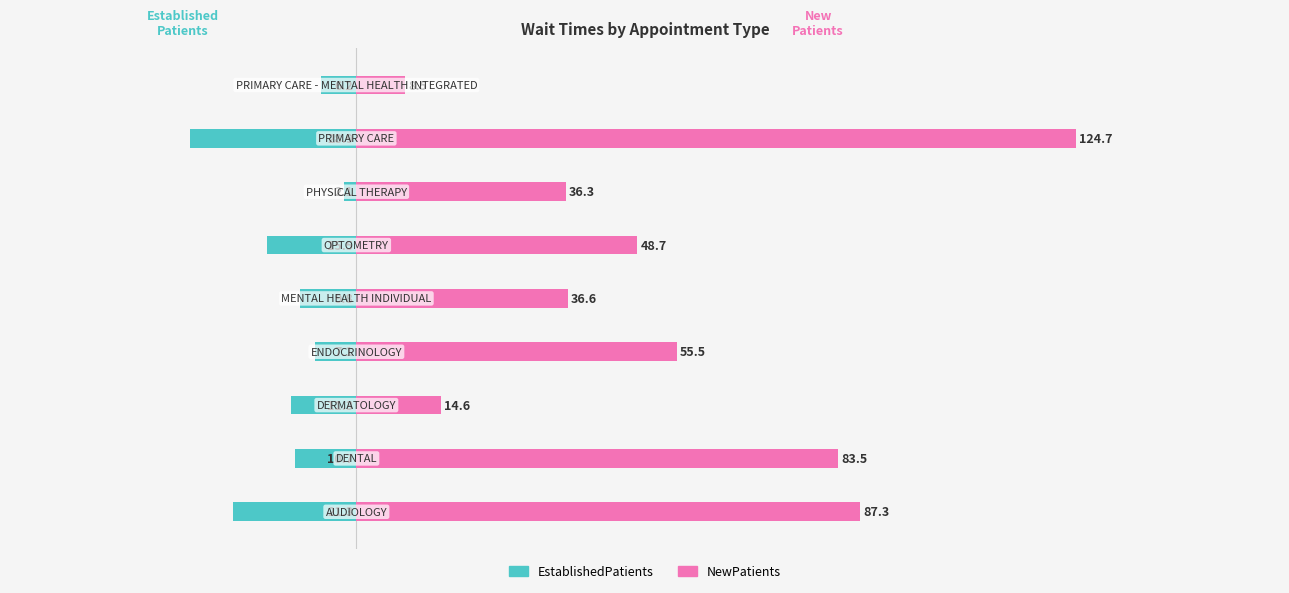

What is the sum of all NewPatients values?

495.7